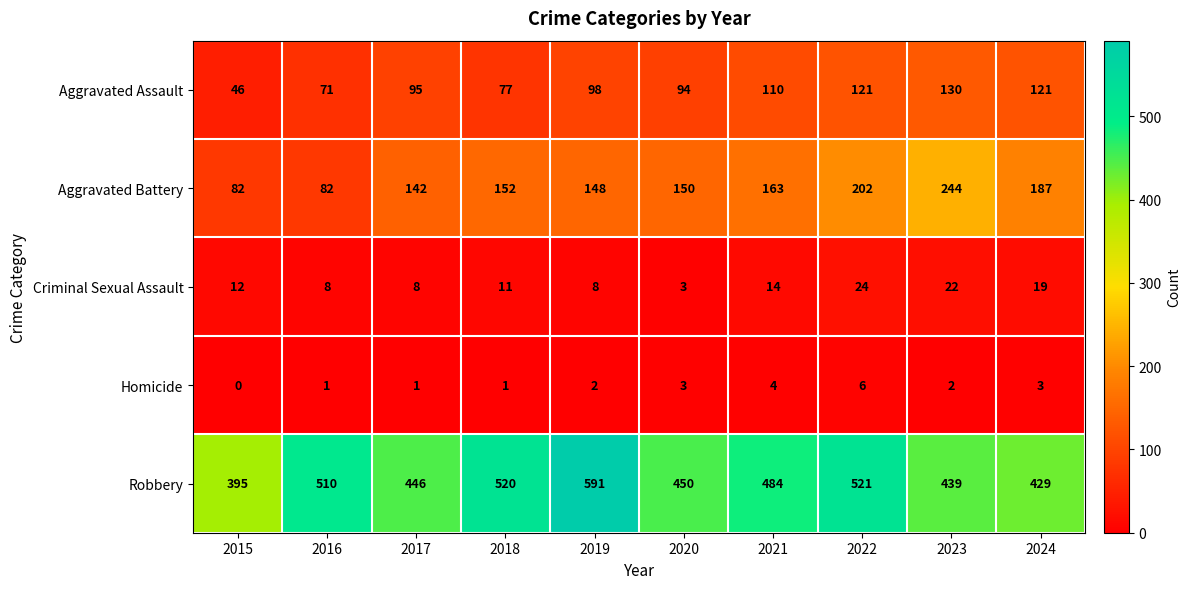

At which category does the chart reach its peak across all series?

2019